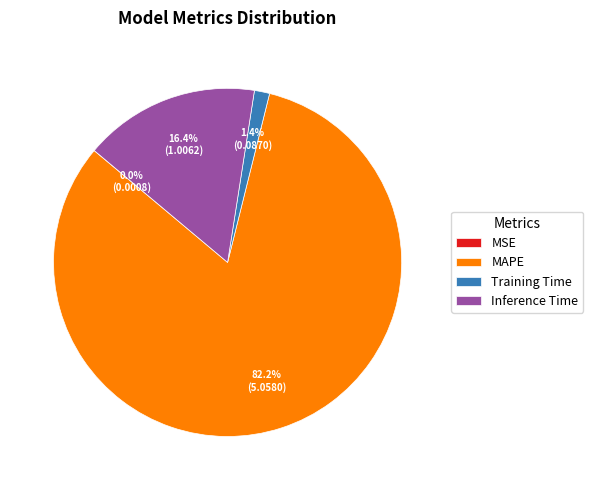

To the nearest percent, what percentage of the pie is Inference Time?

16%